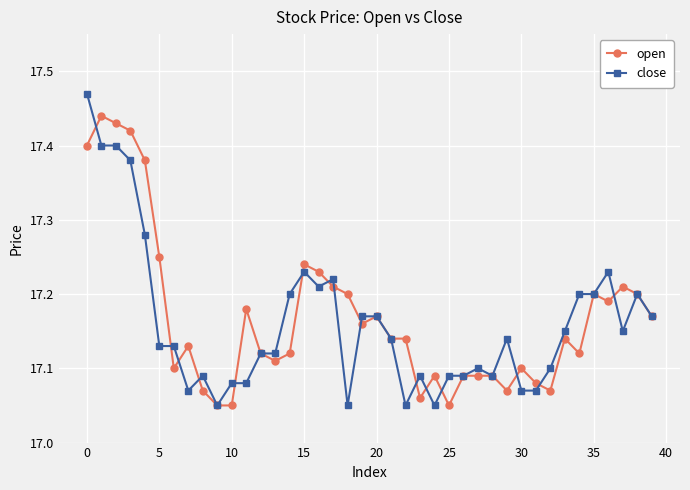

True or false: open has more than 0 interior local peaks.

True